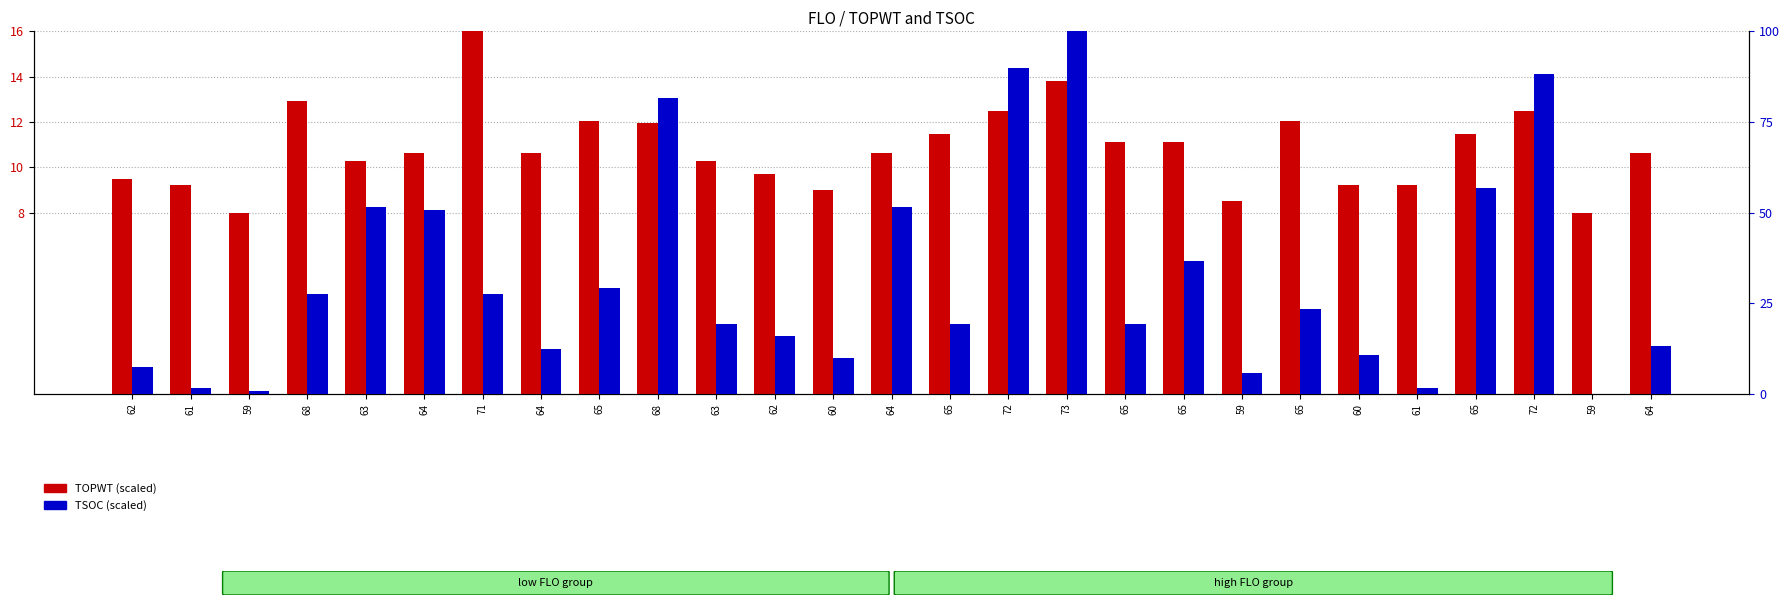

Between 65 and 65, which series saw the biggest shift?

TSOC (scaled)